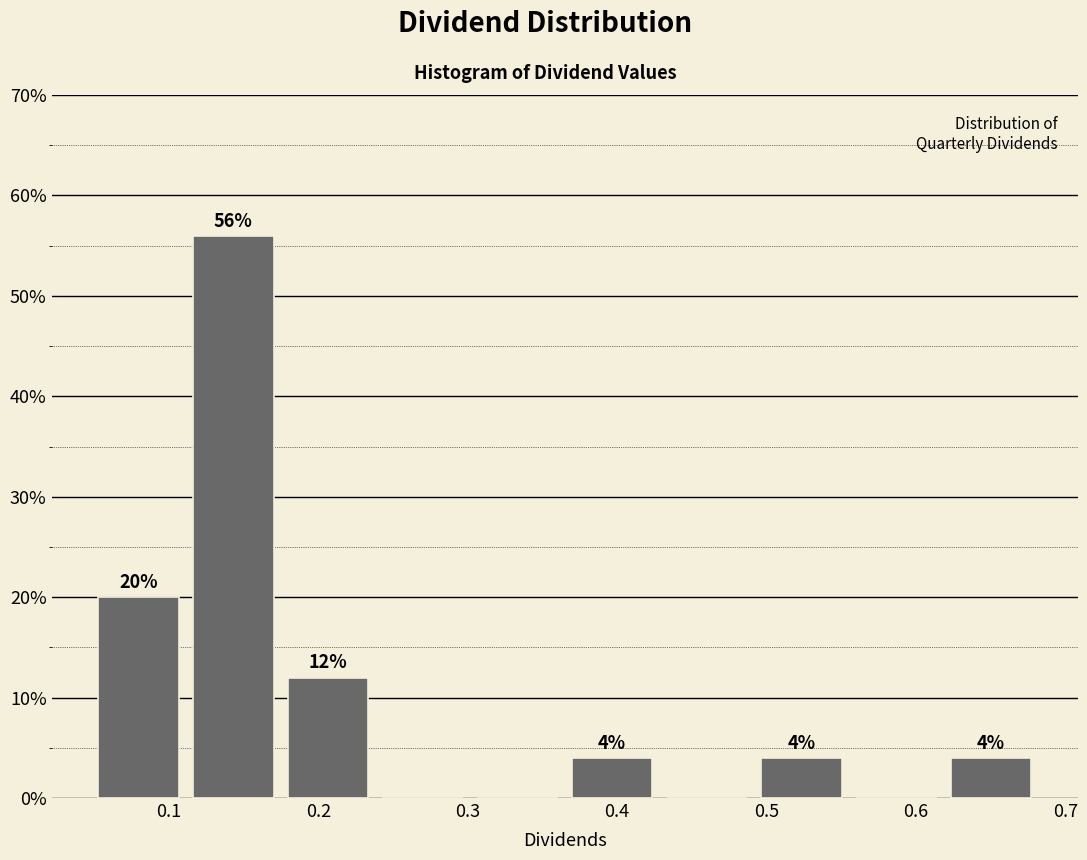

Which range on the x-axis has the tallest bar?

0.11 to 0.17